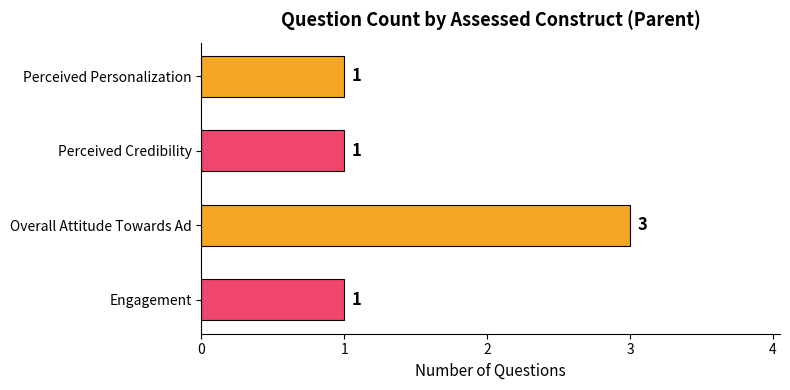

The chart shows a value of 0 at Perceived Credibility. True or false?

False